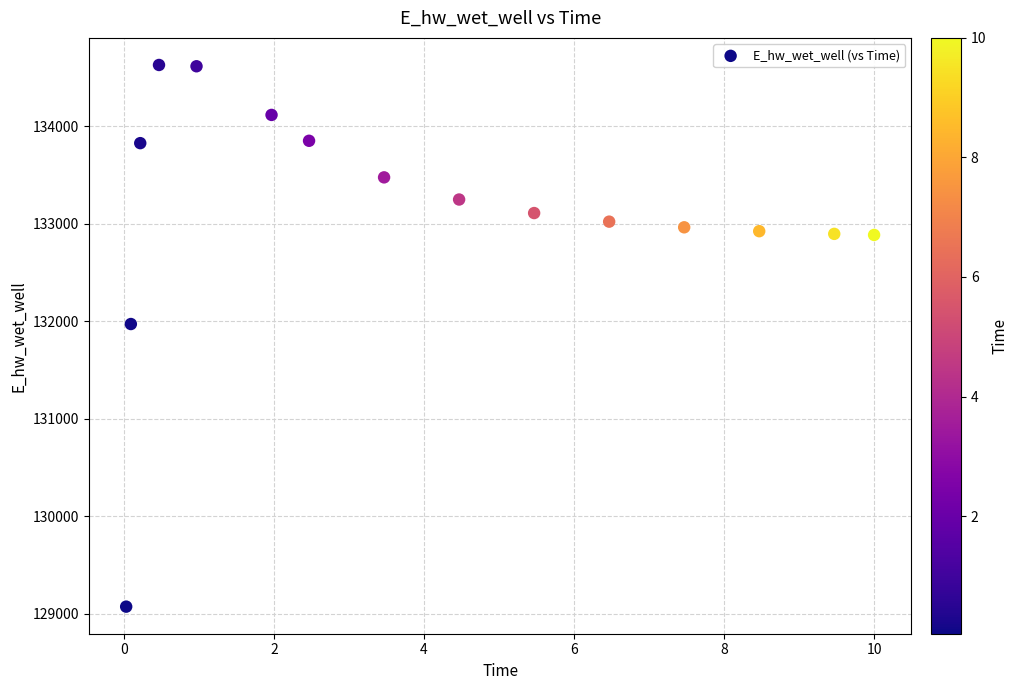

What Y value in the scatter plot is closest to 131851?

131972.0